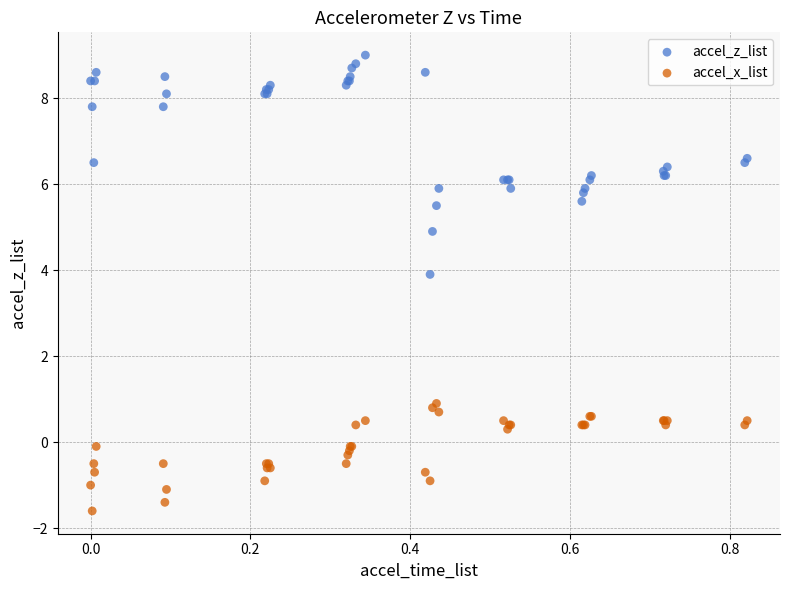

What is the X range (max minus min) for the scatter plot?

0.8